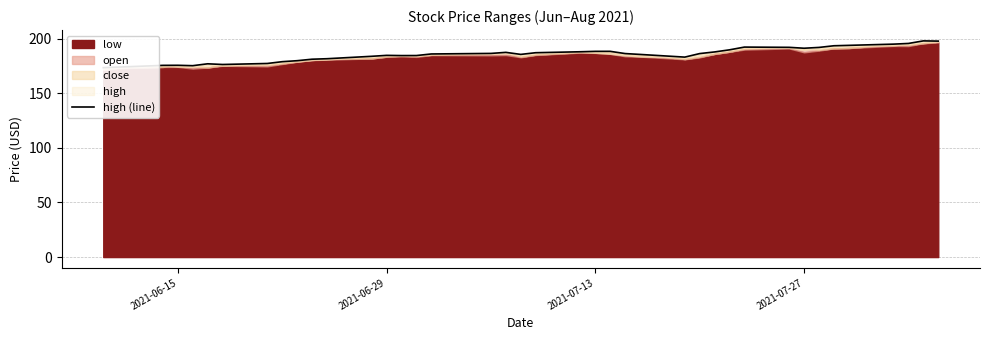

What is the sum of all values?

7419.5